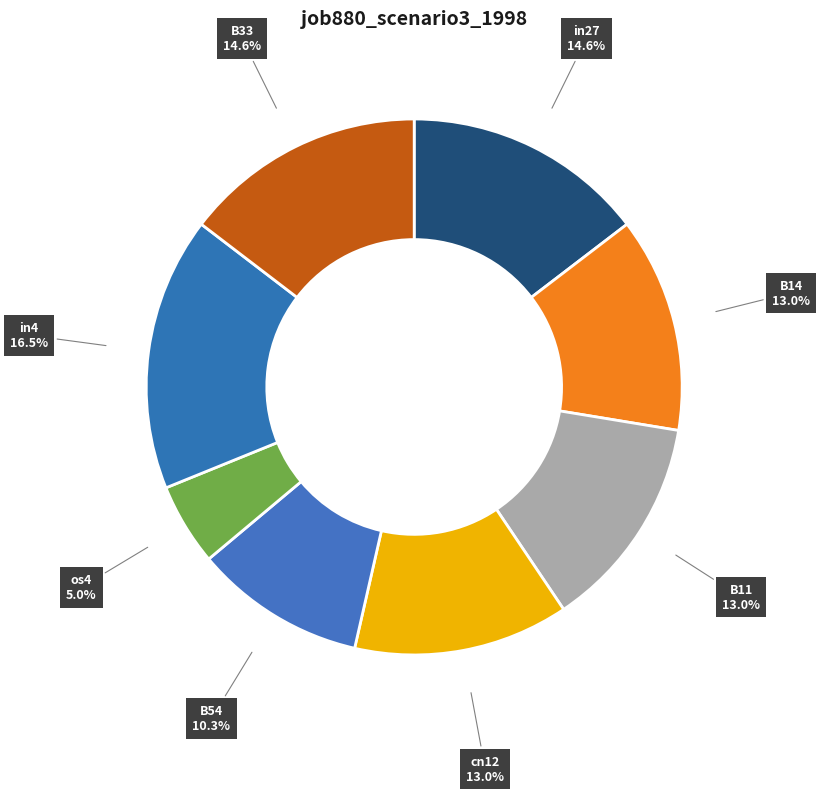

Which category has the biggest portion of the pie?

in4